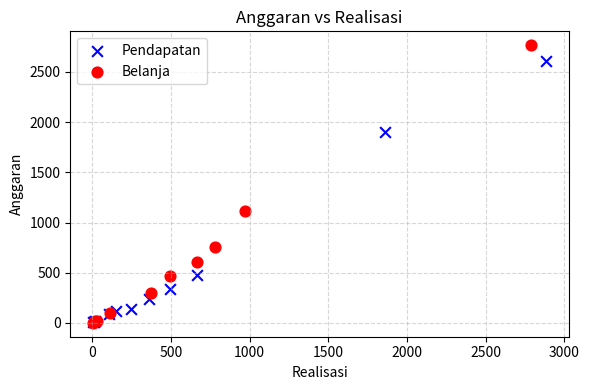

What are all the series names shown in the legend?

Pendapatan, Belanja